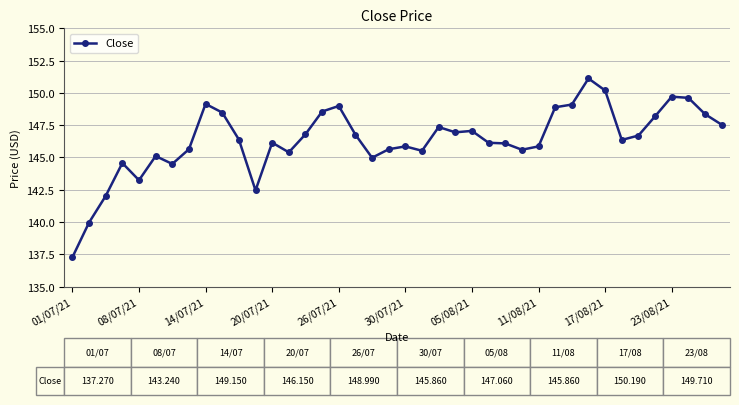

What is the value of the 29th point from the left?

145.9